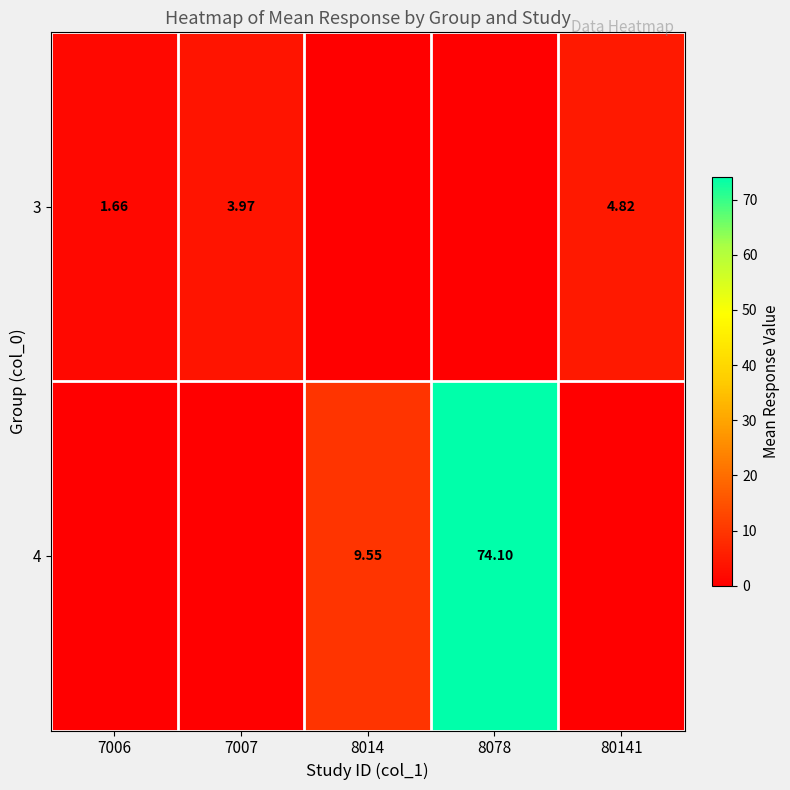

What is the sum of all 3 values?

10.4